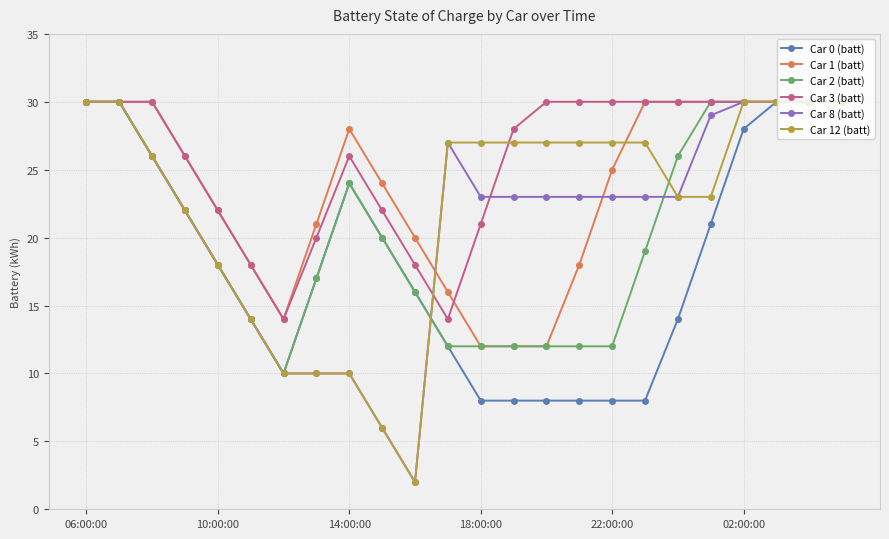

What is the value of the Car 3 (batt) point at the 4th from the left?

26